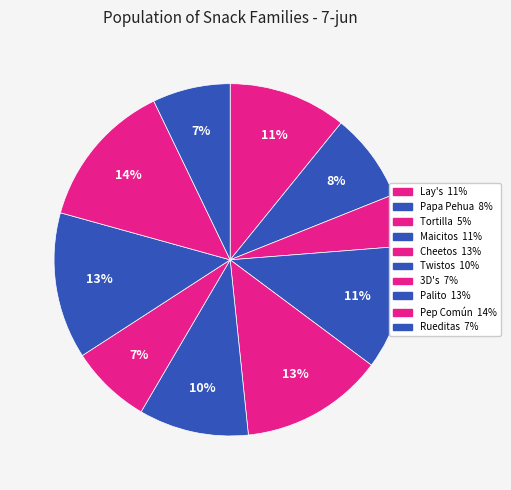

Is there a majority slice in this chart?

No